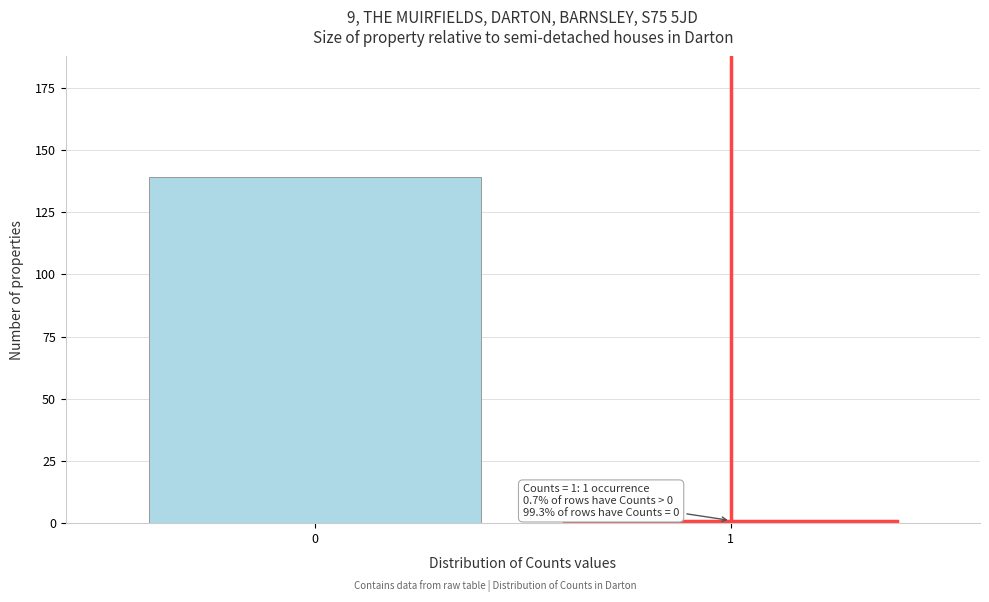

Reading left to right, transcribe all the data shown in this chart.

0=139	1=1